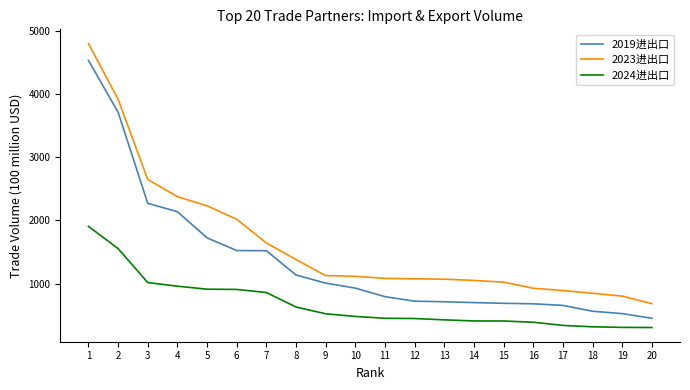

True or false: 2023进出口 has a value of 1114.3 at 10.

True